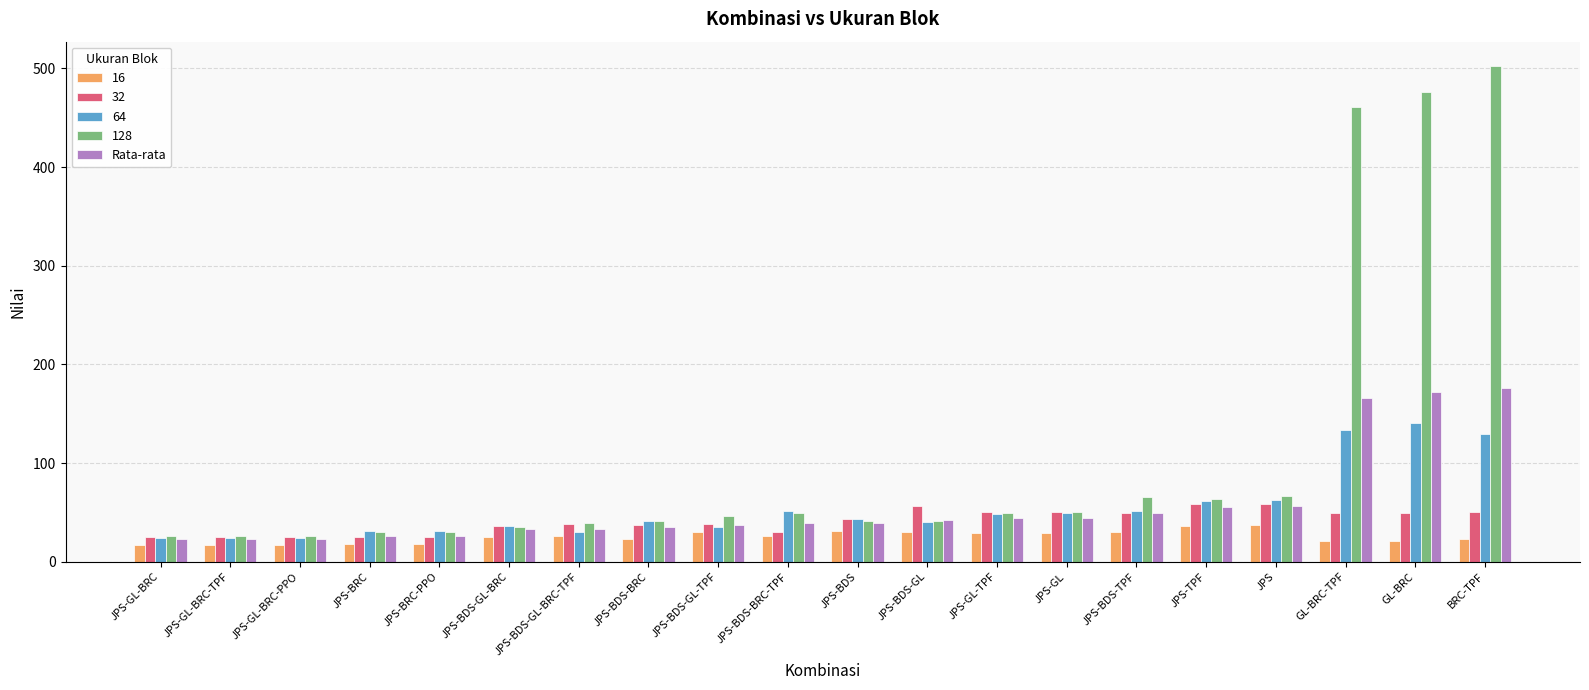

True or false: 16 has a value of 21.0 at GL-BRC-TPF.

True